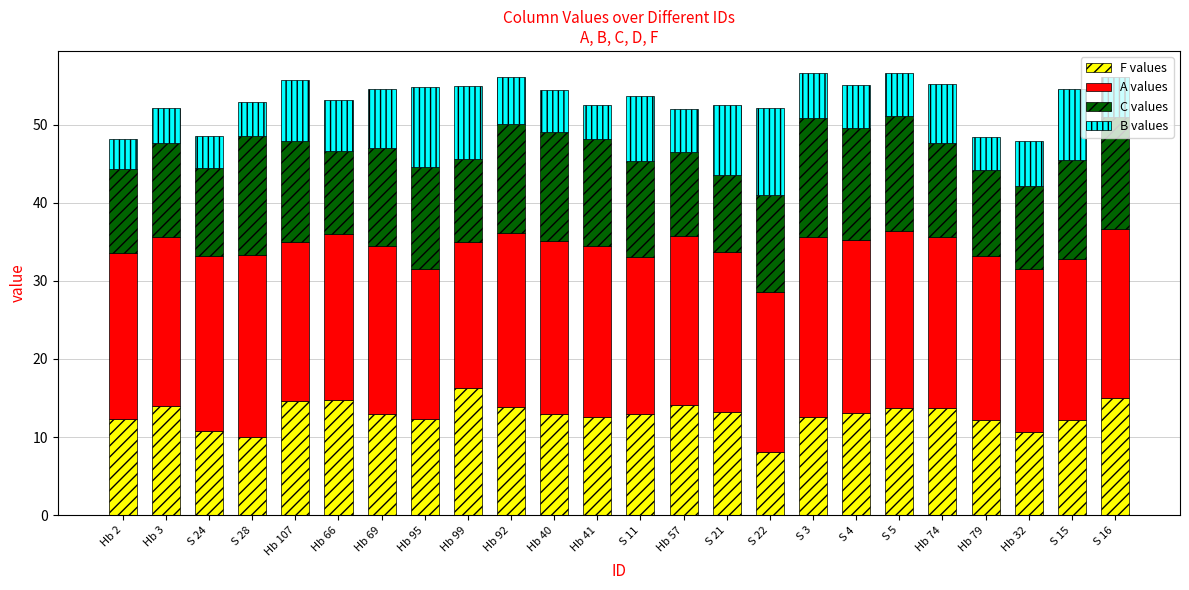

What is the lowest value of the F values series?

8.2